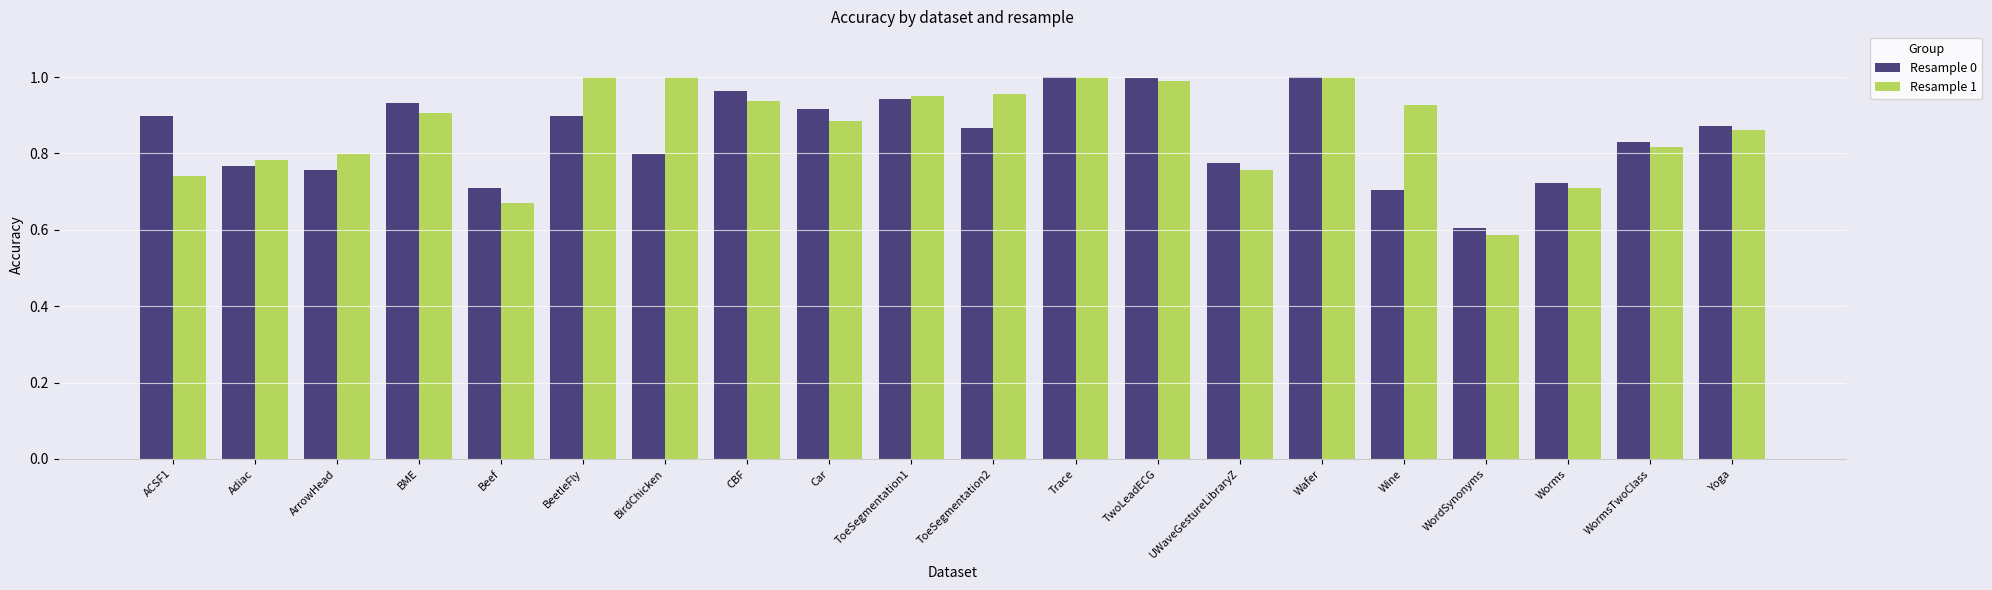

Which series has the largest range (max minus min)?

Resample 1